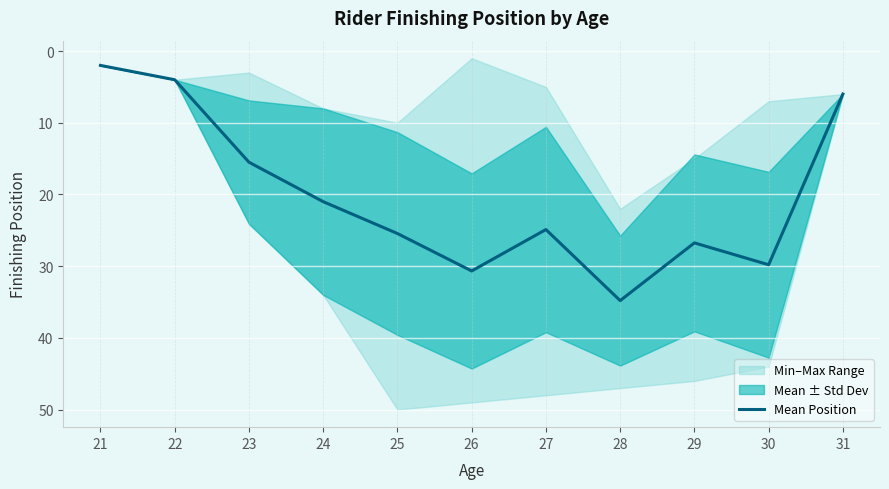

What is the smallest value displayed?

2.0